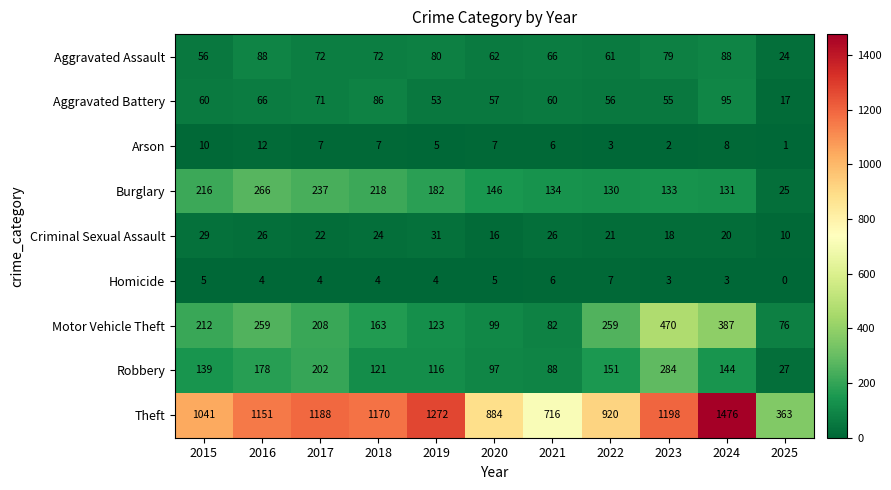

Which series has the largest total across all categories?

Theft